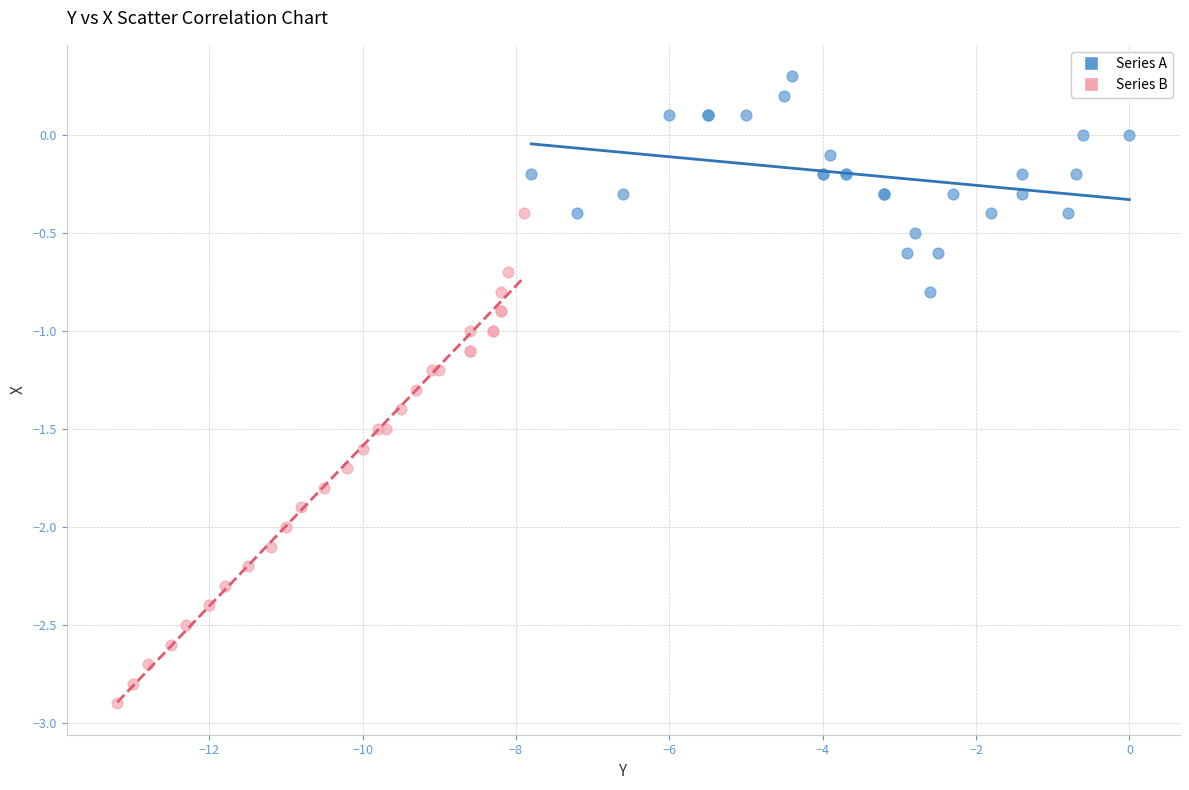

Which series contains the lowest Y value?

Series B